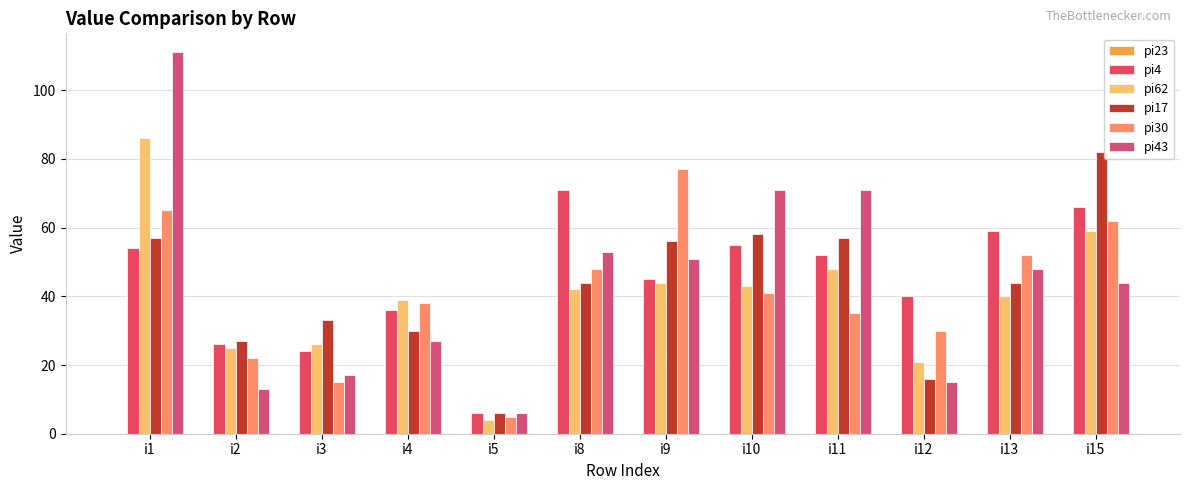

List the labels in order of pi17 value, largest first.

i15, i10, i1, i11, i9, i8, i13, i3, i4, i2, i12, i5